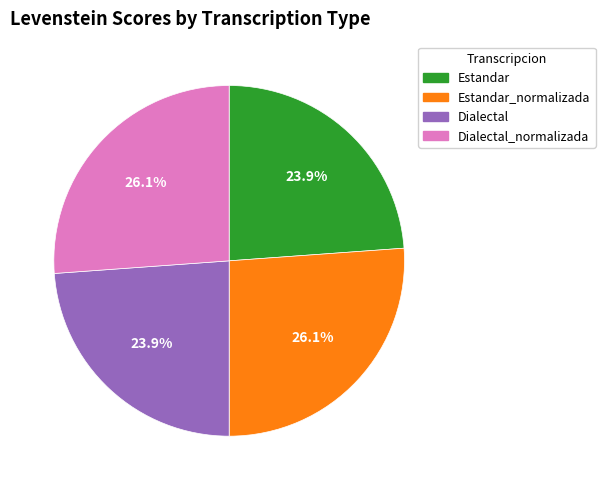

Is there a majority slice in this chart?

No